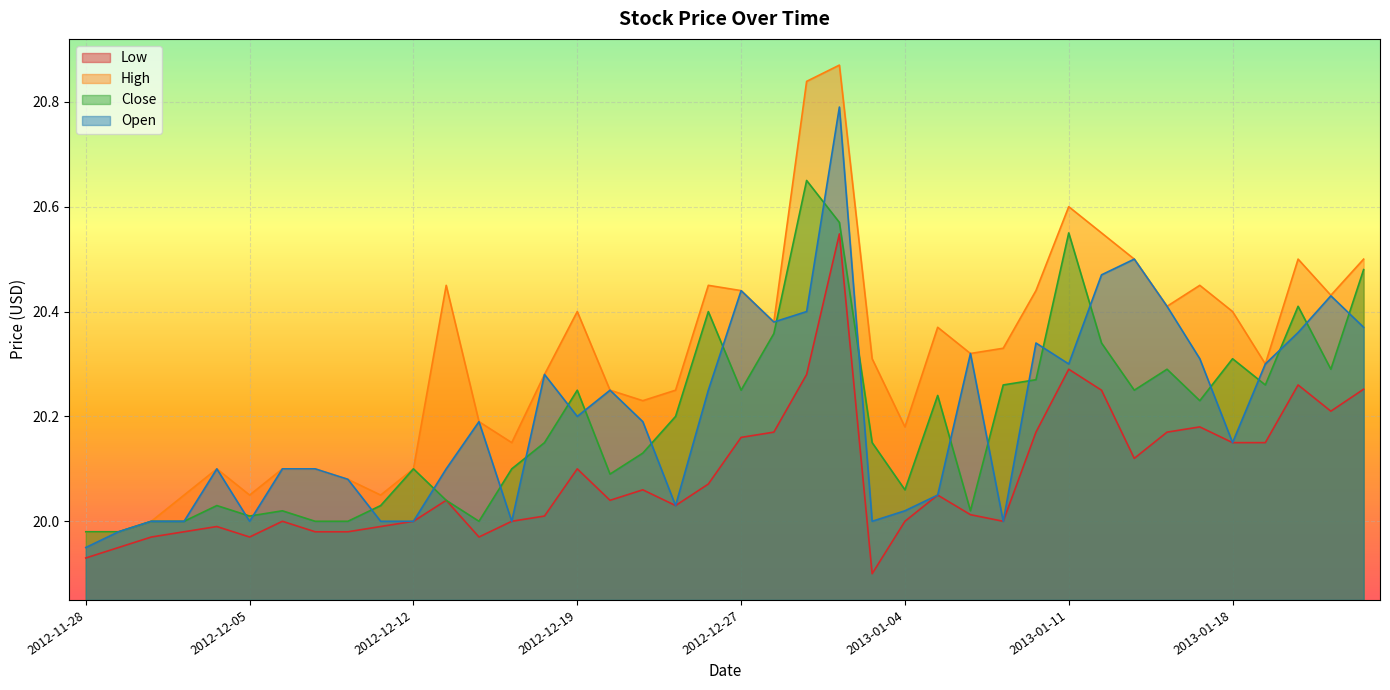

What is the total value across all series at 2012-12-19?

81.0